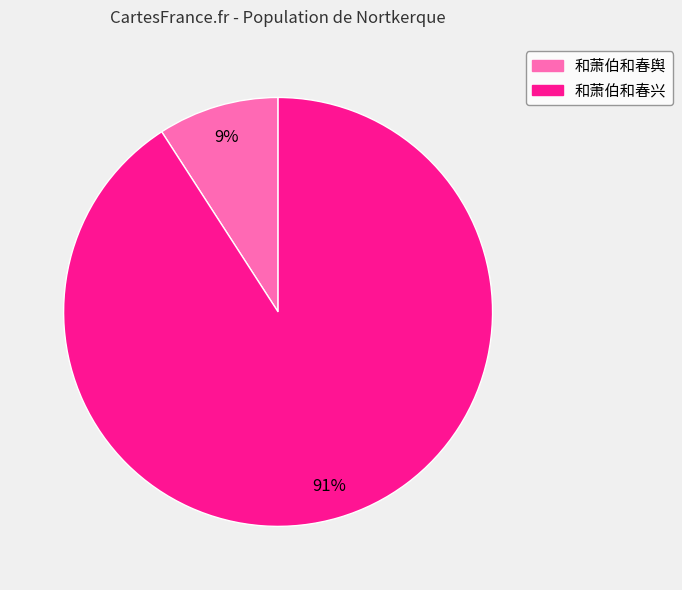

To the nearest percent, what portion does 和萧伯和春舆 represent?

9%